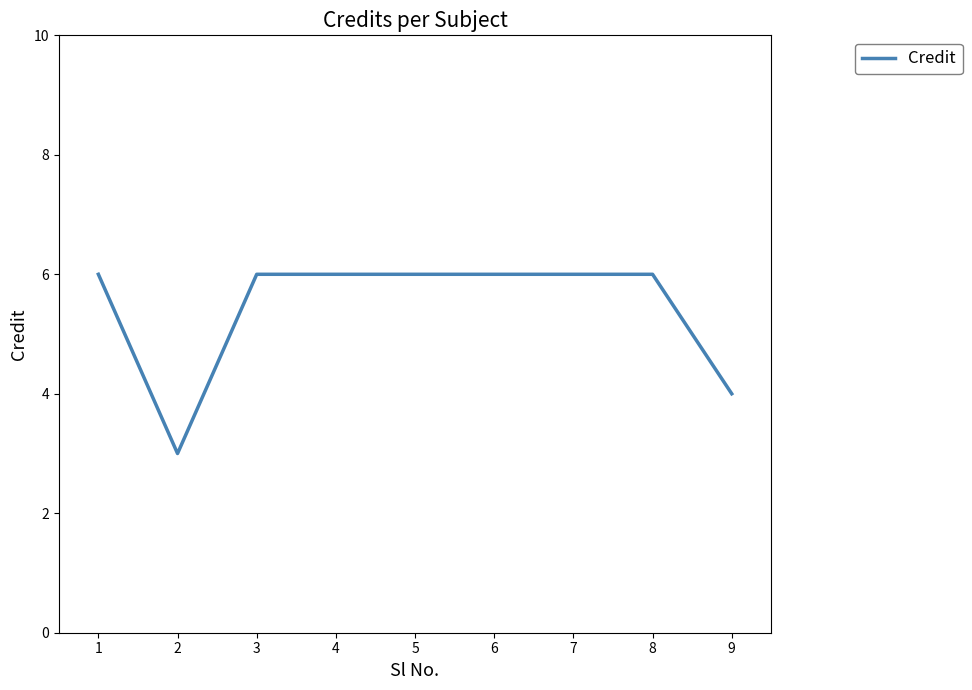

What is the difference between the maximum and minimum values?

3